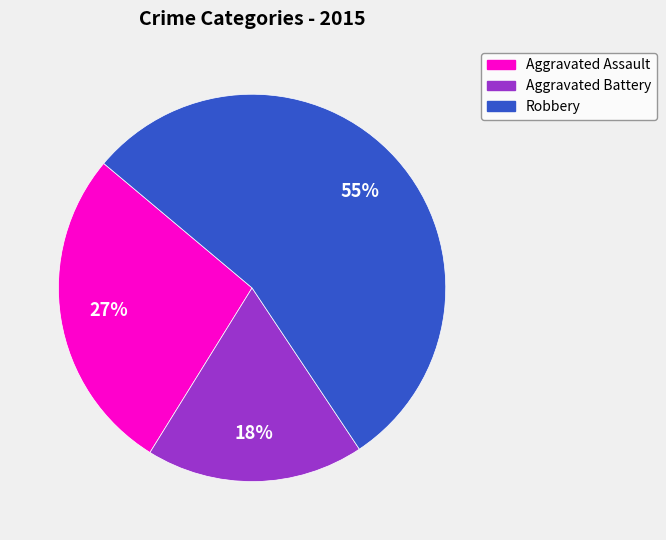

Does any single category account for the majority?

Yes